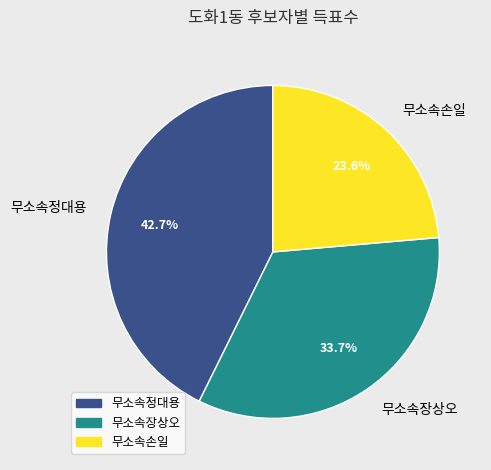

What is the smallest slice in the pie chart?

무소속손일